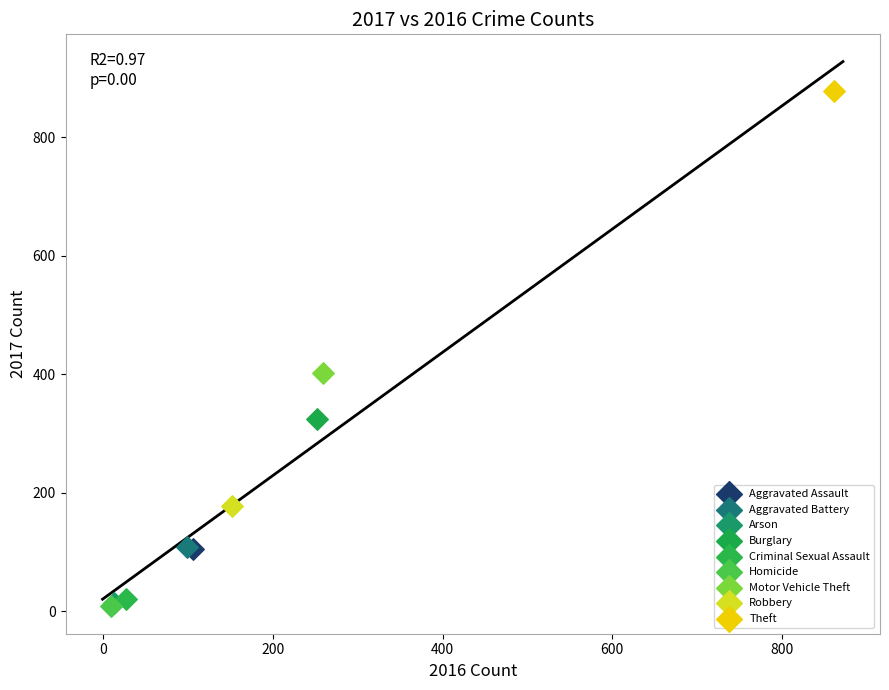

What are all the series names shown in the legend?

Aggravated Assault, Aggravated Battery, Arson, Burglary, Criminal Sexual Assault, Homicide, Motor Vehicle Theft, Robbery, Theft